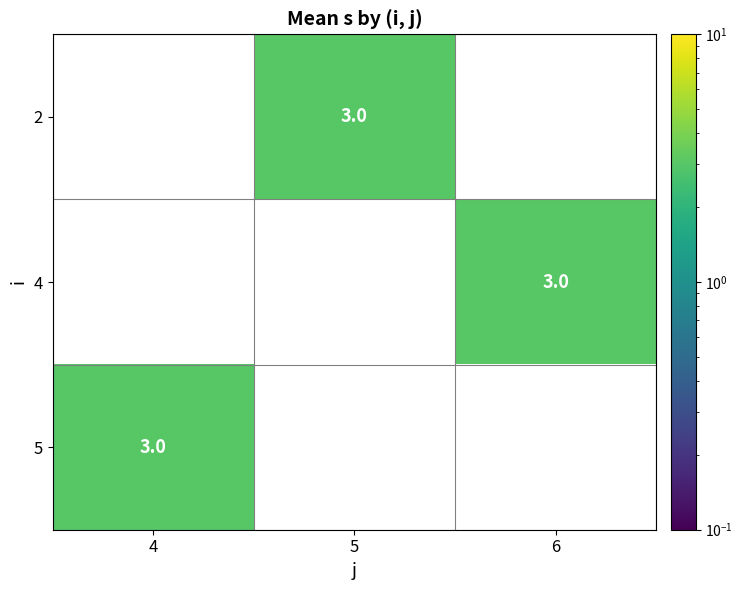

Between 4 and 6, which is larger?

6